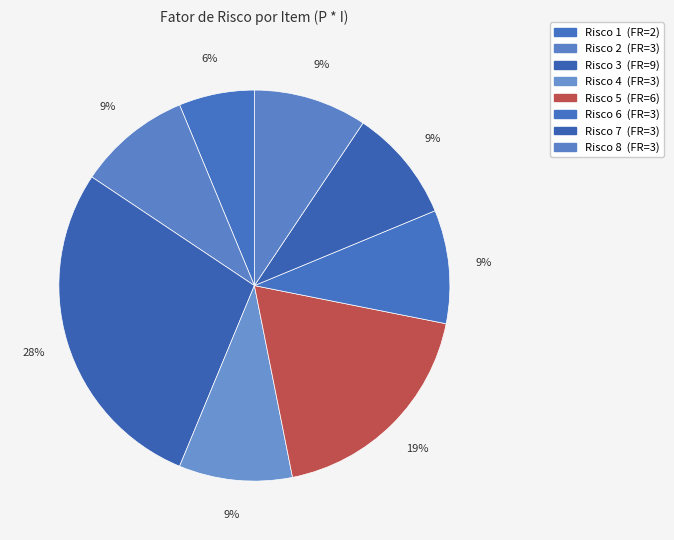

The Risco 4 slice represents 9% of the pie. True or false?

True